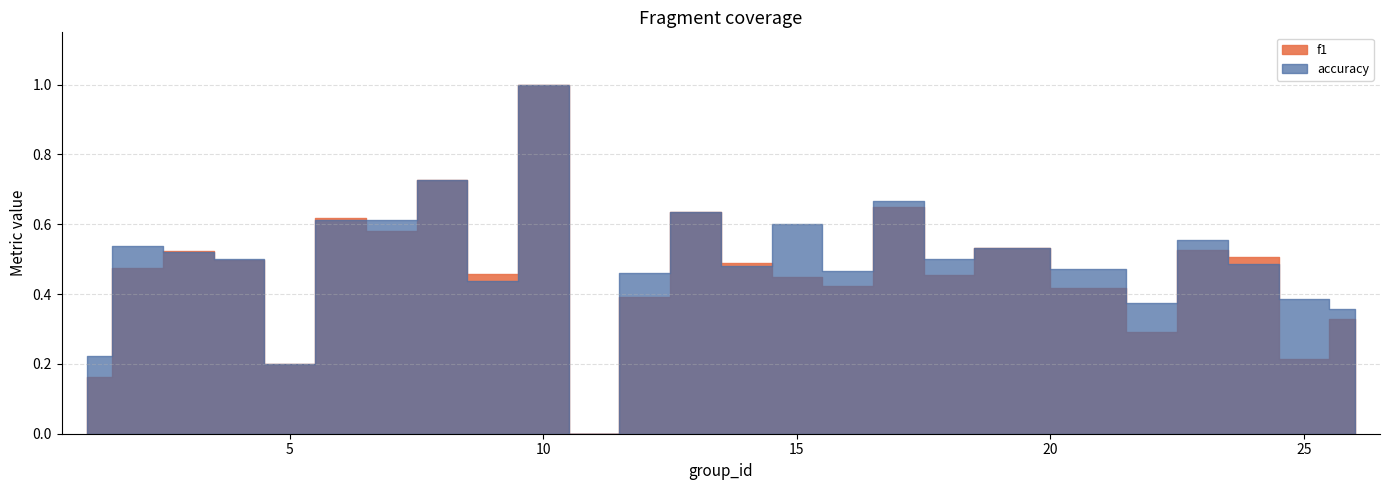

True or false: accuracy has a value of 0.6 at 23.

True